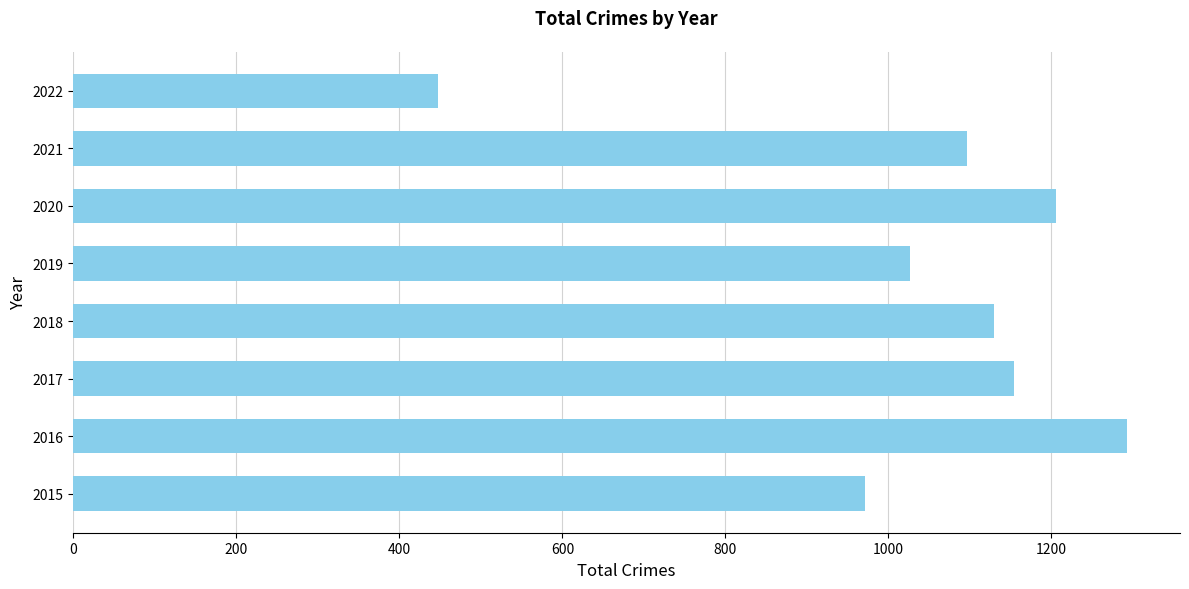

How many data points are less than 1129?

4